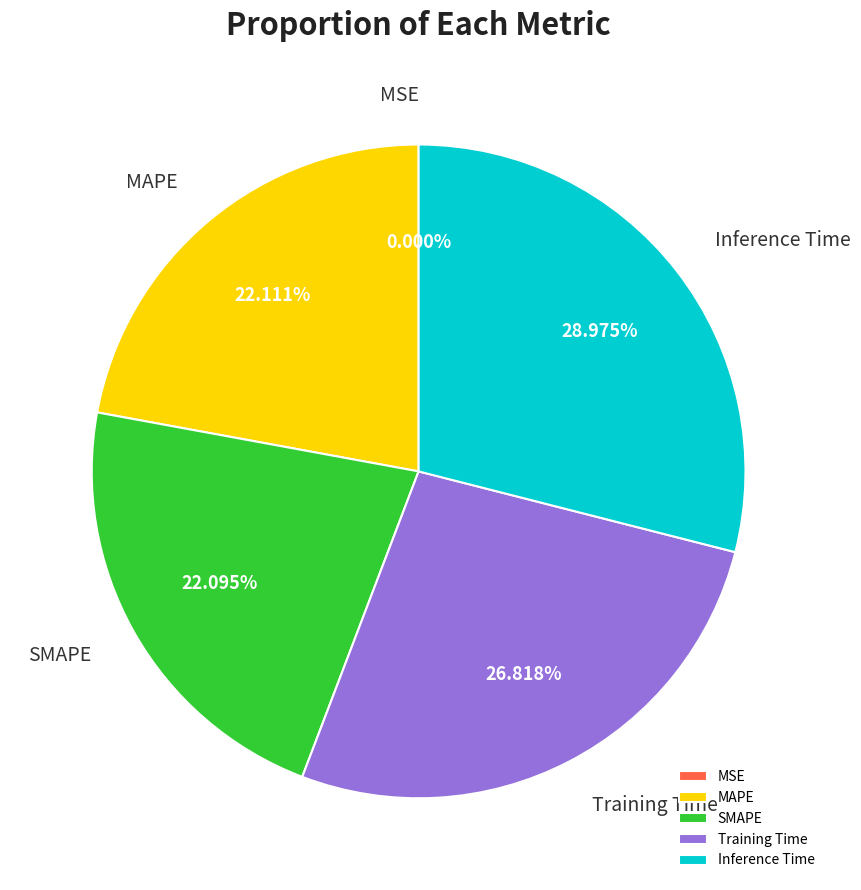

Does SMAPE represent more than half of the total?

No